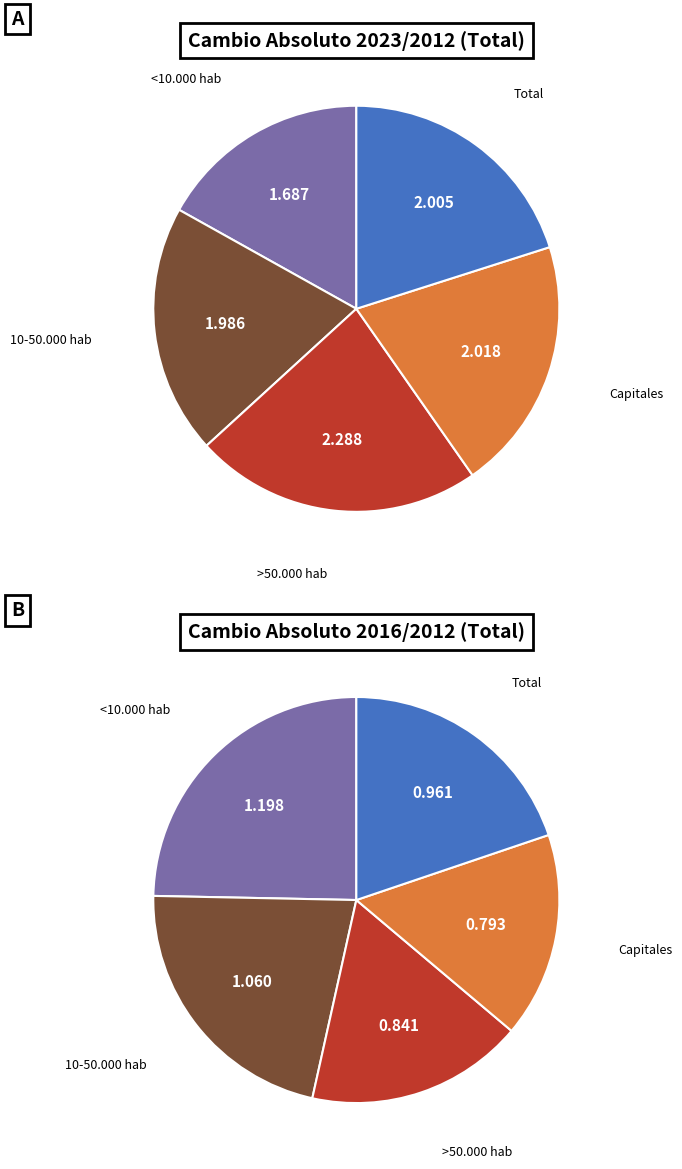

True or false: values_2023 accounts for 20% of the total.

True